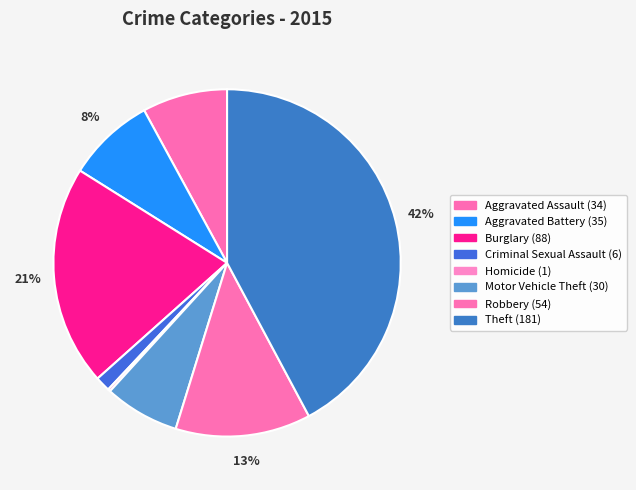

Count the number of slices in the pie.

8